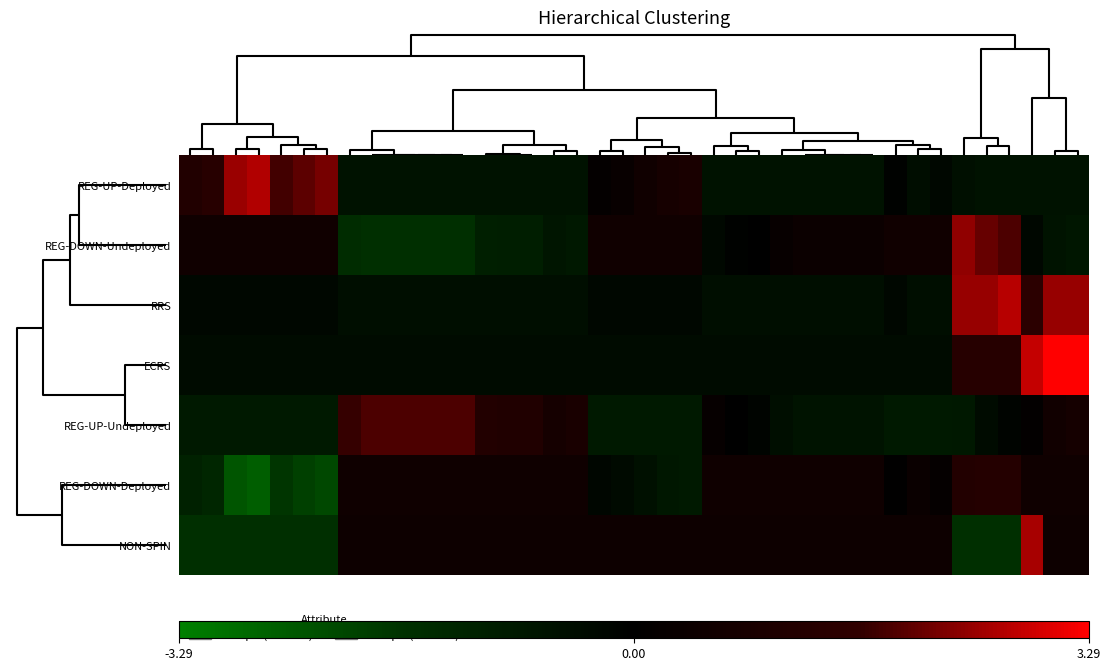

Reading left to right, what are all the values shown in this chart?

REG-UP-Deployed: 1.2	1.3	2.5	2.7	1.8	2.0	2.2	-0.6	-0.6	-0.6	-0.6	-0.6	-0.6	-0.6	-0.6	-0.6	-0.6	-0.6	0.2	0.3	0.5	0.8	0.8	-0.6	-0.6	-0.6	-0.6	-0.6	-0.6	-0.6	-0.6	-0.1	-0.5	-0.2	-0.5	-0.6	-0.6	-0.6	-0.6	-0.6
REG-DOWN-Undeployed: 0.6	0.6	0.6	0.6	0.6	0.6	0.6	-1.5	-1.6	-1.6	-1.6	-1.6	-1.6	-1.1	-1.0	-1.0	-0.7	-0.8	0.6	0.6	0.6	0.6	0.6	-0.3	-0.1	0.0	0.3	0.4	0.4	0.4	0.4	0.6	0.6	0.6	2.4	2.1	1.9	-0.3	-0.6	-0.7
RRS: -0.3	-0.3	-0.3	-0.3	-0.3	-0.3	-0.3	-0.5	-0.5	-0.5	-0.5	-0.5	-0.5	-0.5	-0.5	-0.5	-0.5	-0.5	-0.3	-0.3	-0.3	-0.3	-0.3	-0.5	-0.5	-0.5	-0.5	-0.5	-0.5	-0.5	-0.5	-0.3	-0.5	-0.5	2.5	2.5	2.7	1.5	2.5	2.5
ECRS: -0.4	-0.4	-0.4	-0.4	-0.4	-0.4	-0.4	-0.4	-0.4	-0.4	-0.4	-0.4	-0.4	-0.4	-0.4	-0.4	-0.4	-0.4	-0.4	-0.4	-0.4	-0.4	-0.4	-0.4	-0.4	-0.4	-0.4	-0.4	-0.4	-0.4	-0.4	-0.4	-0.4	-0.4	1.3	1.3	1.3	2.8	3.3	3.3
REG-UP-Undeployed: -0.9	-0.9	-0.9	-0.9	-0.9	-0.9	-0.9	1.7	1.9	1.9	1.9	1.9	1.9	1.2	1.1	1.1	0.7	0.9	-0.9	-0.9	-0.9	-0.9	-0.9	0.2	-0.0	-0.1	-0.5	-0.7	-0.7	-0.7	-0.7	-0.9	-0.9	-0.9	-0.8	-0.4	-0.1	0.1	0.6	0.7
REG-DOWN-Deployed: -1.1	-1.3	-2.4	-2.6	-1.8	-2.0	-2.2	0.5	0.5	0.5	0.5	0.5	0.5	0.5	0.5	0.5	0.5	0.5	-0.2	-0.3	-0.6	-0.8	-0.9	0.5	0.5	0.5	0.5	0.5	0.5	0.5	0.5	0.0	0.4	0.2	1.2	1.3	1.3	0.5	0.5	0.5
NON-SPIN: -1.6	-1.6	-1.6	-1.6	-1.6	-1.6	-1.6	0.5	0.5	0.5	0.5	0.5	0.5	0.5	0.5	0.5	0.5	0.5	0.5	0.5	0.5	0.5	0.5	0.5	0.5	0.5	0.5	0.5	0.5	0.5	0.5	0.5	0.5	0.5	-1.6	-1.6	-1.6	2.6	0.5	0.5